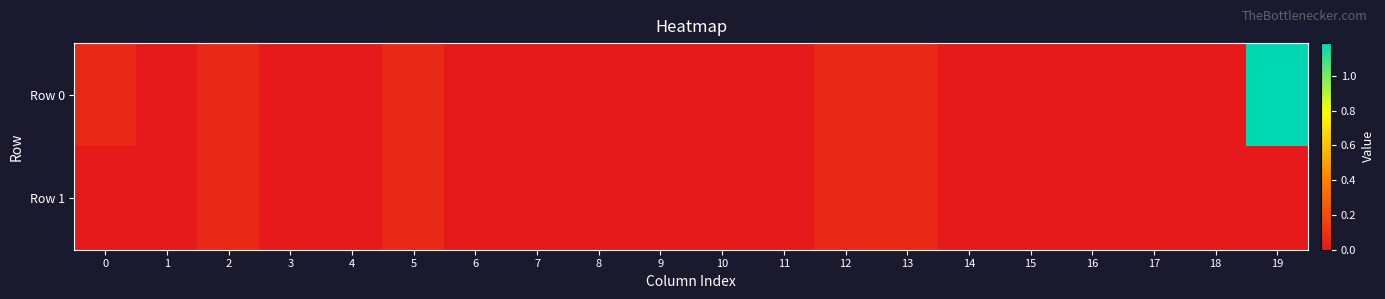

Rank the series by their maximum value, from highest to lowest.

Row 0, Row 1